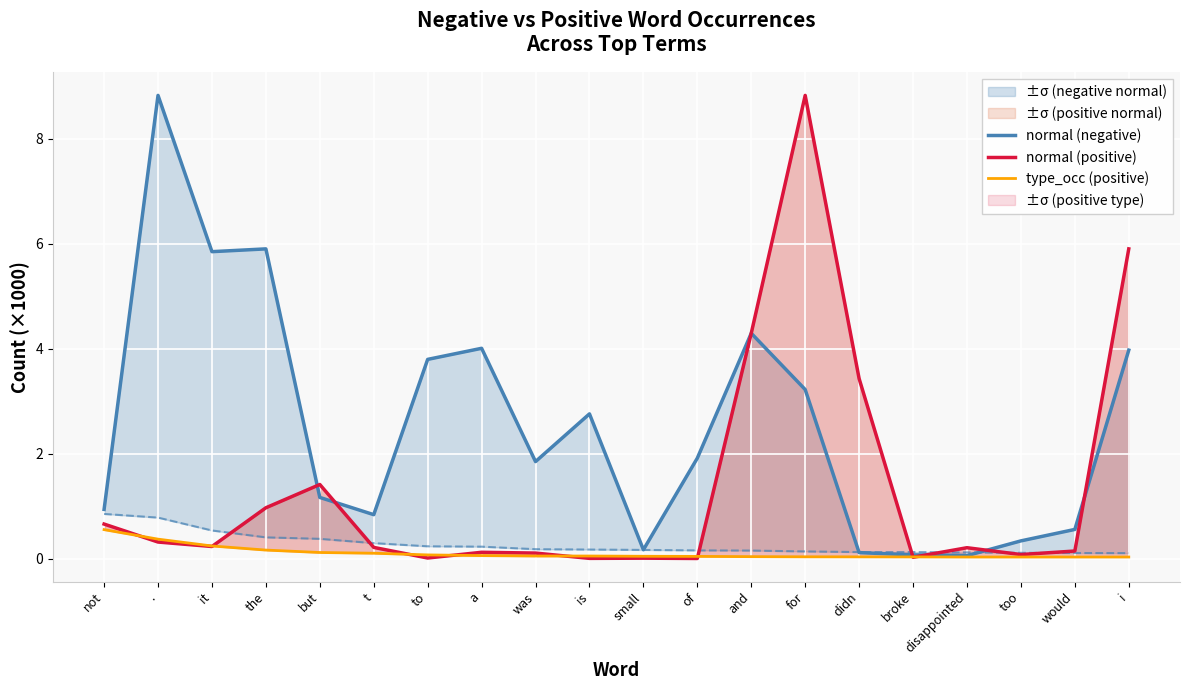

Rank the series by their average value, from lowest to highest.

type_occ (positive), normal (positive), normal (negative)